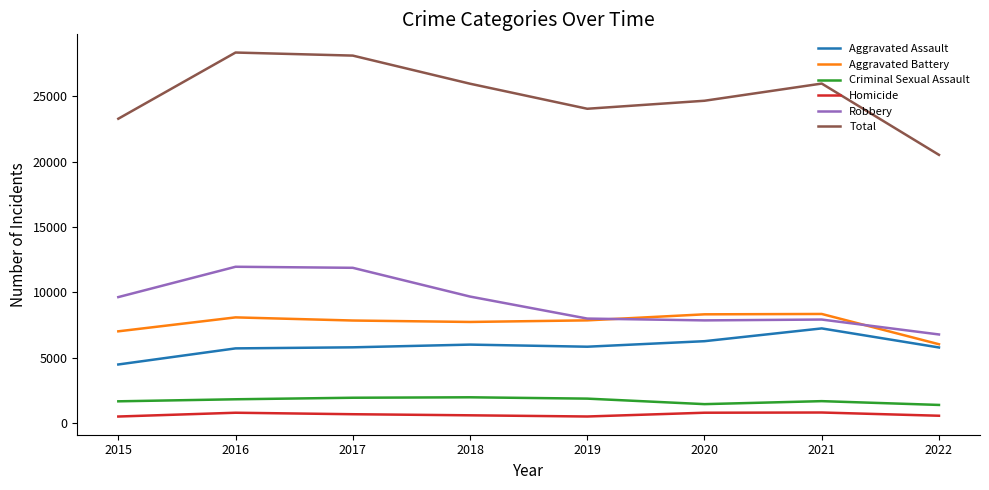

Between 2018 and 2019, which series saw the biggest shift?

Total